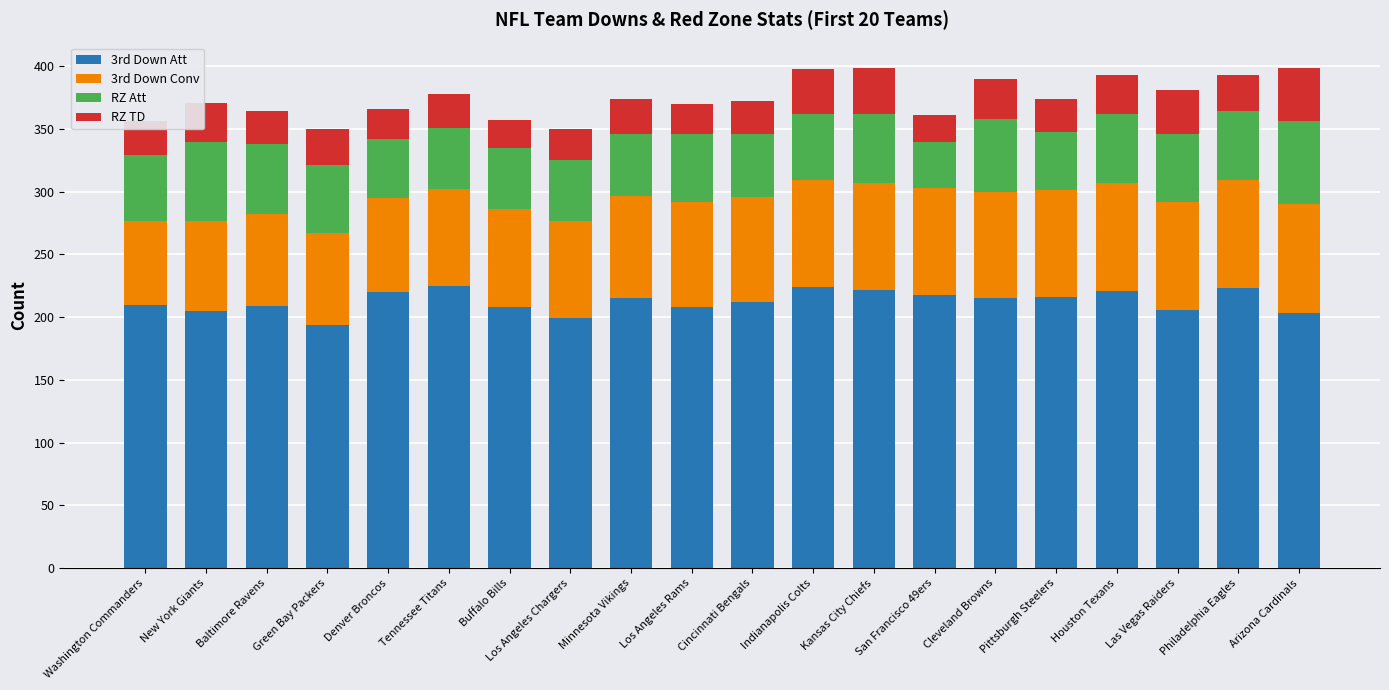

What is the value of the 3rd Down Att bar at the 6th from the left?

225